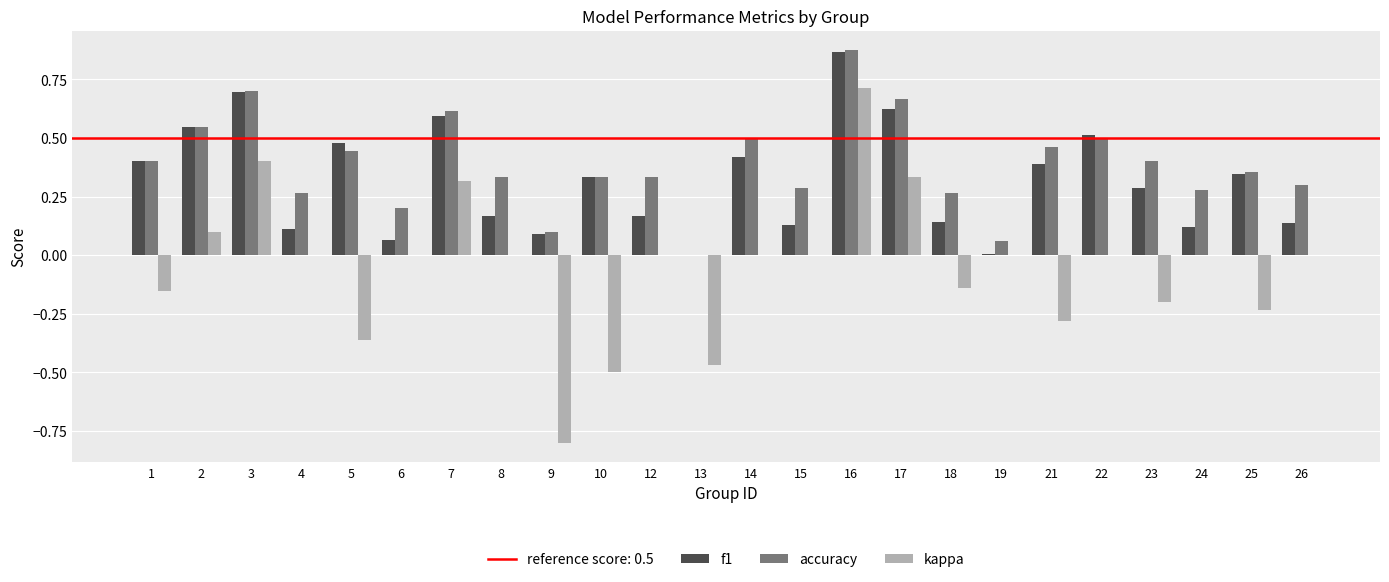

How many series are shown in this chart?

3